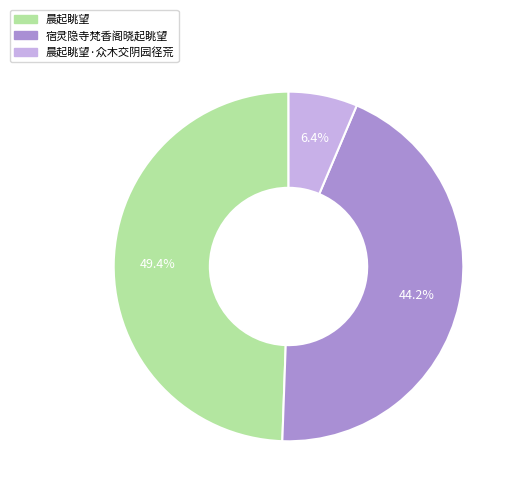

Combined, what portion of the pie is 晨起眺望 and 宿灵隐寺梵香阁晓起眺望?

93.6%